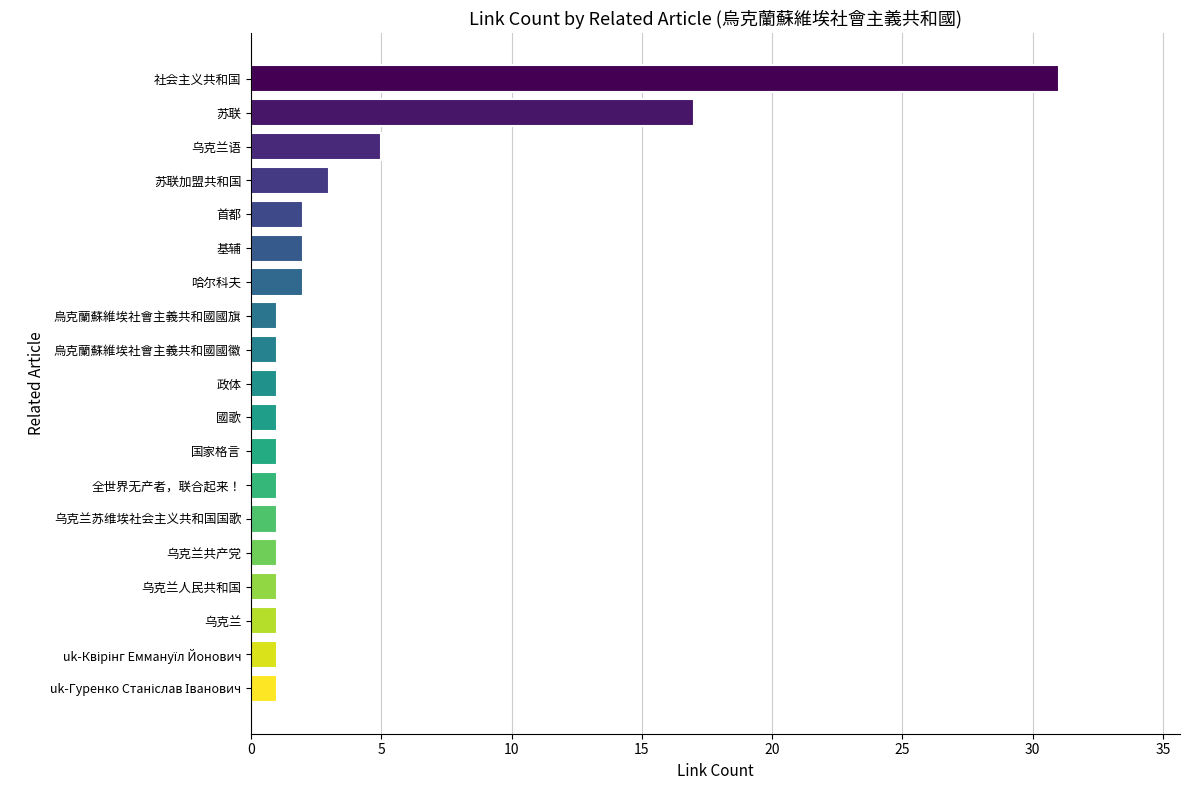

At which label is the value closest to 16?

苏联